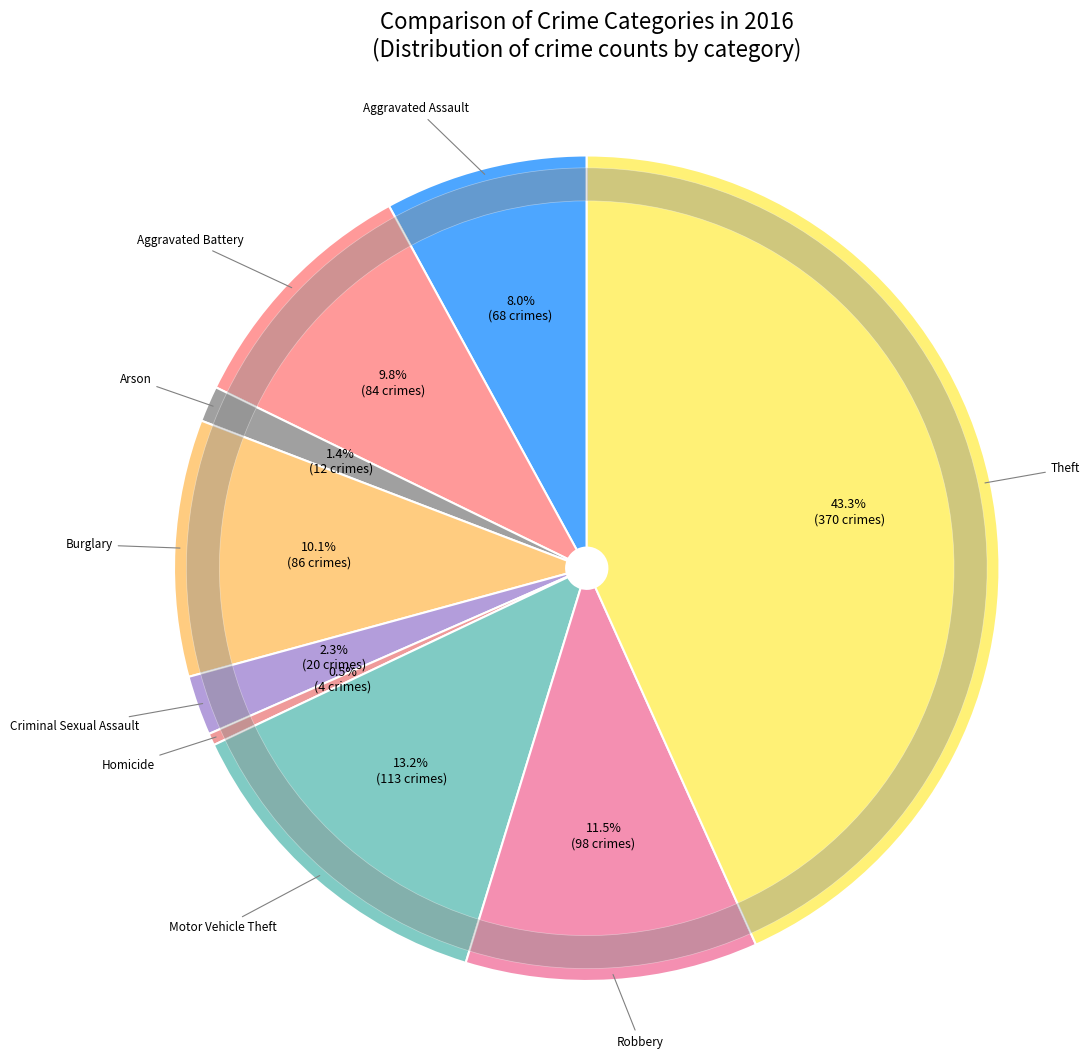

True or false: Aggravated Assault accounts for 8% of the total.

True